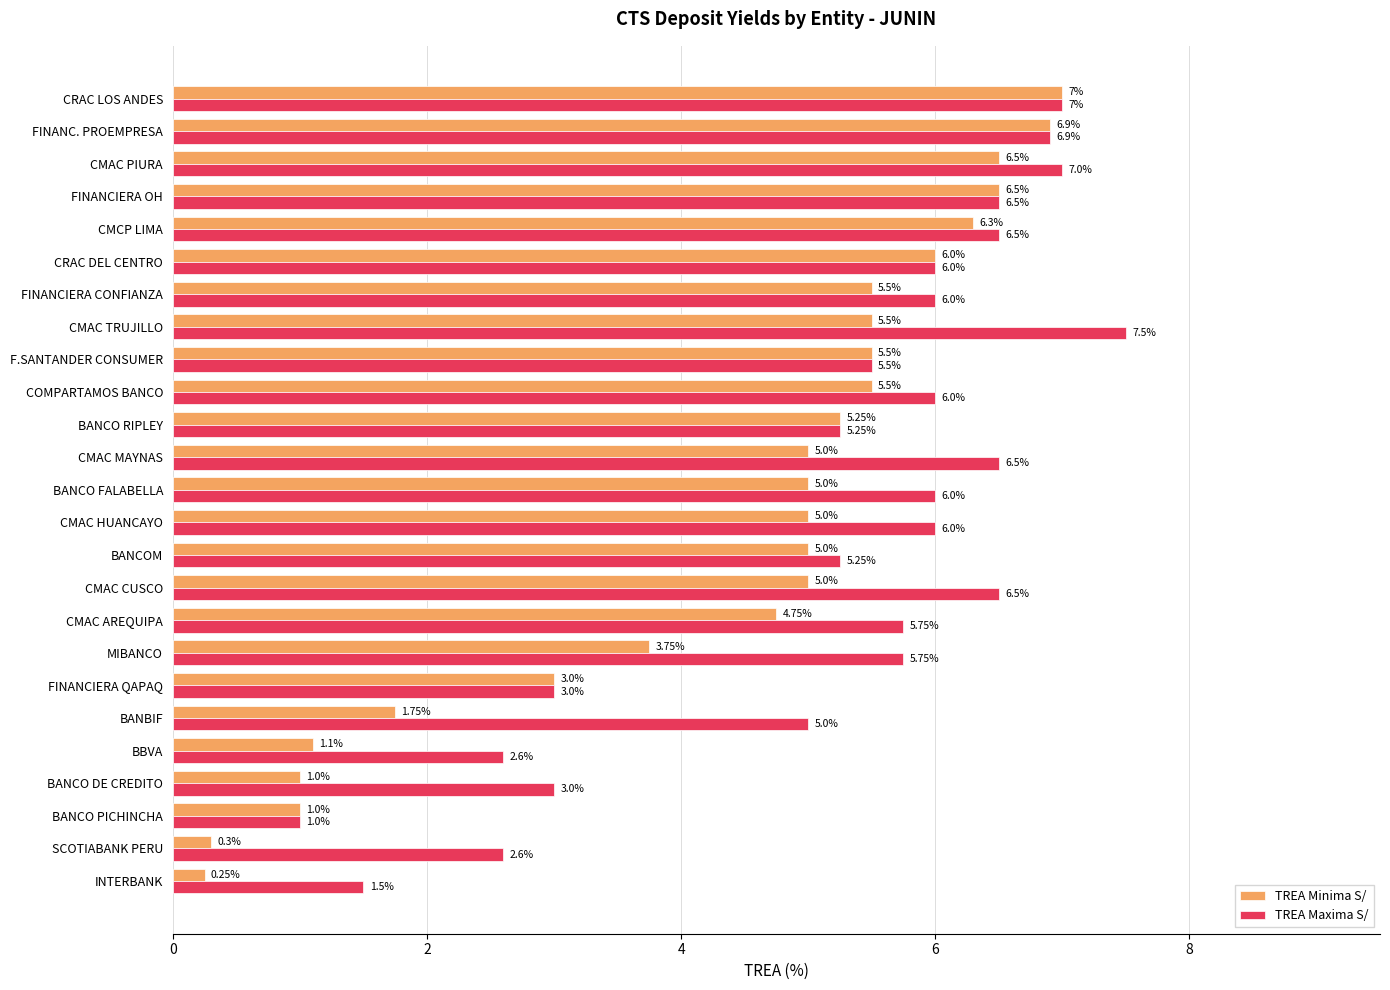

Between BANCO DE CREDITO and BANCO PICHINCHA, which series saw the biggest shift?

TREA Maxima S/